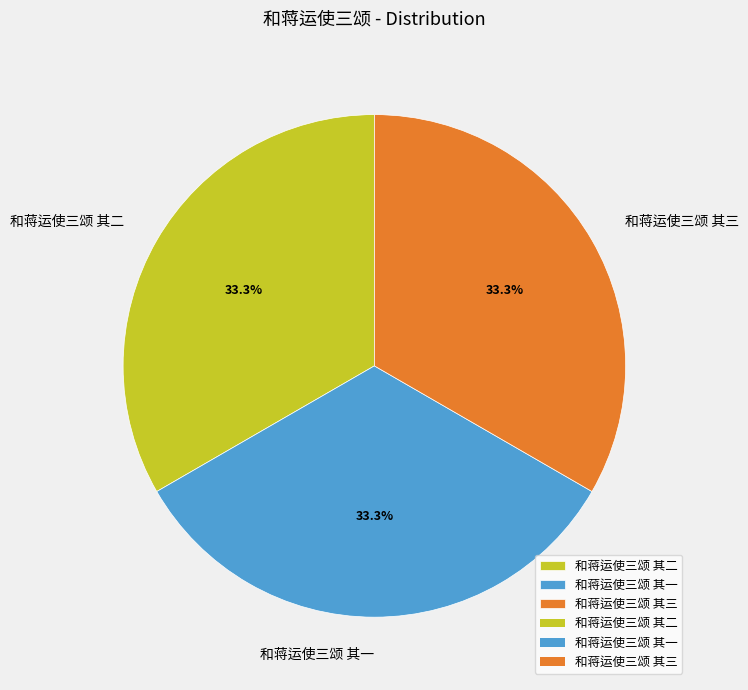

What percentage is the 和蒋运使三颂 其一 slice, to the nearest percent?

33%